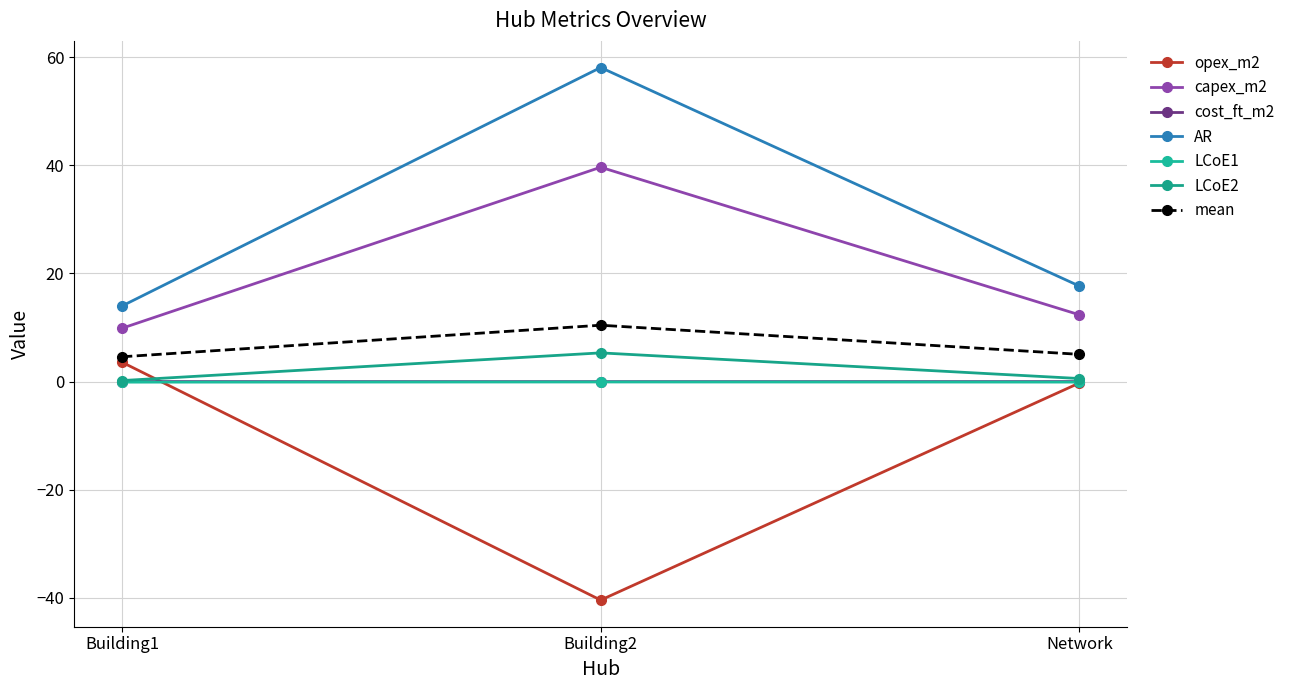

What position from the left is Building2?

2